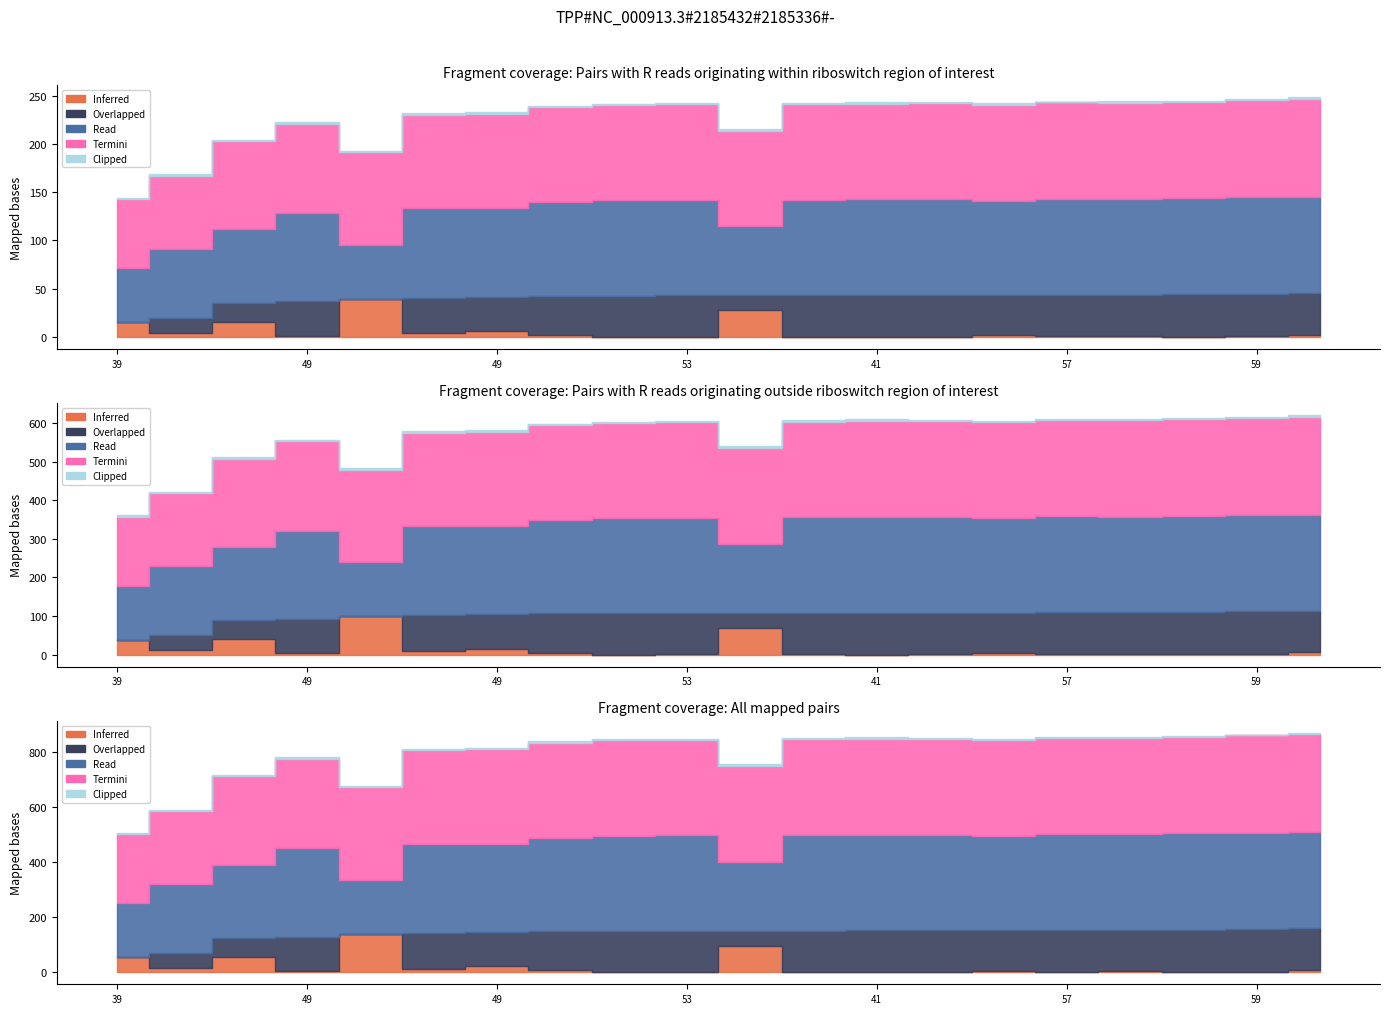

In Read, how many points are lower than both neighbors (excluding endpoints)?

5